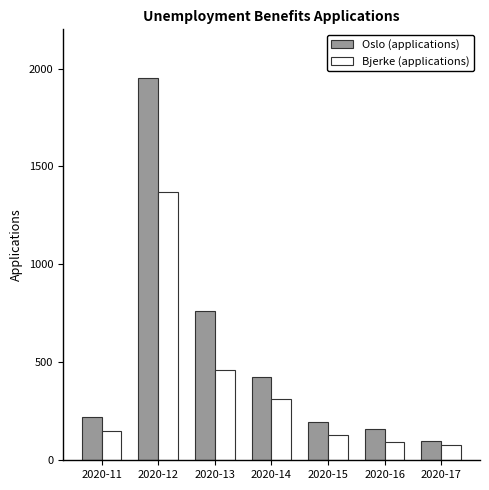

Reading right to left, transcribe all the data shown in this chart.

Oslo (applications): 100	162	195	425	763	1954	221
Bjerke (applications): 80	95	129	315	461	1371	147